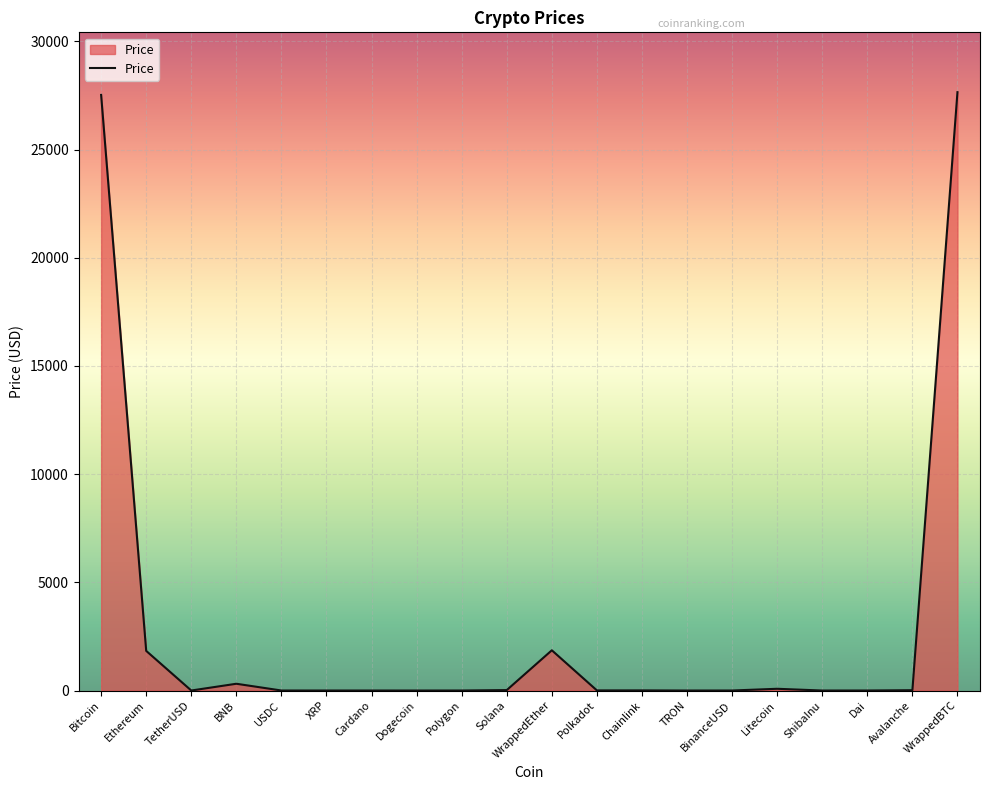

What is the maximum value shown in the chart?

27649.9